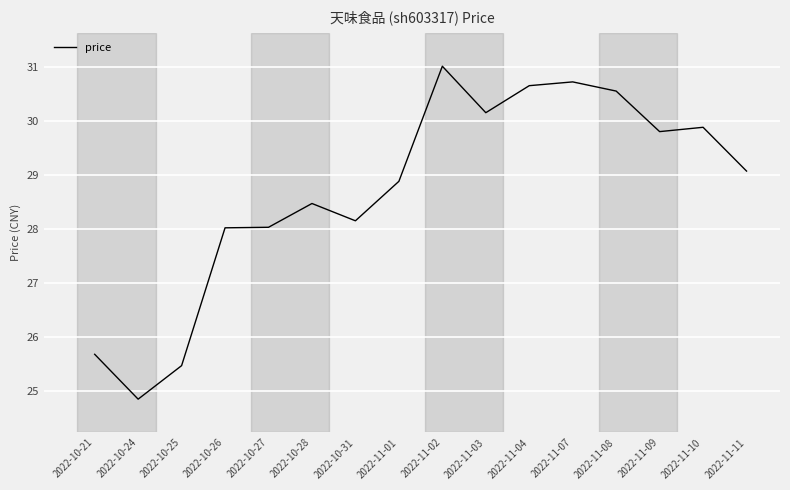

The chart shows a value of 30.6 at 2022-11-04. True or false?

True